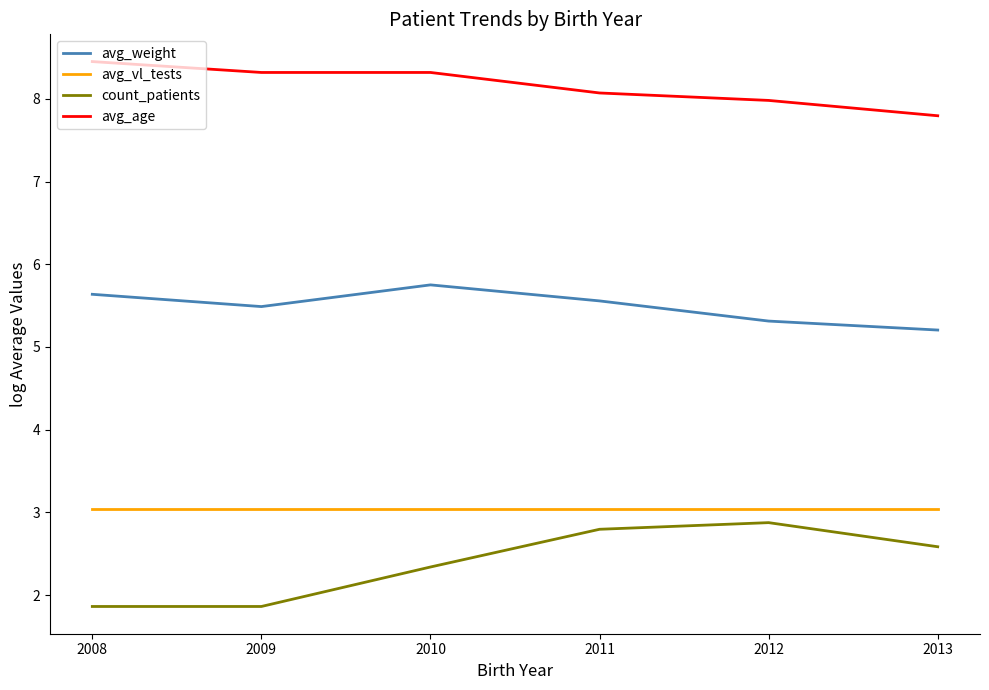

The value of avg_age at 2011 is 8.1. True or false?

True